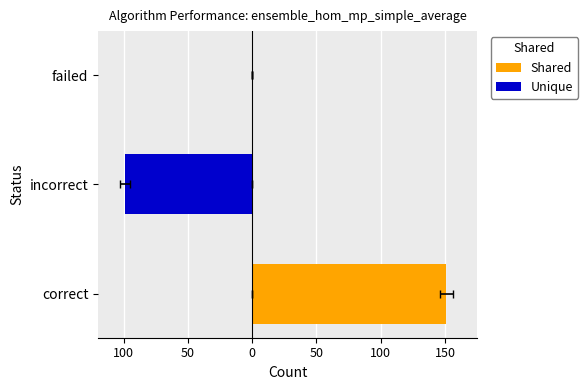

How many groups of bars are there?

3